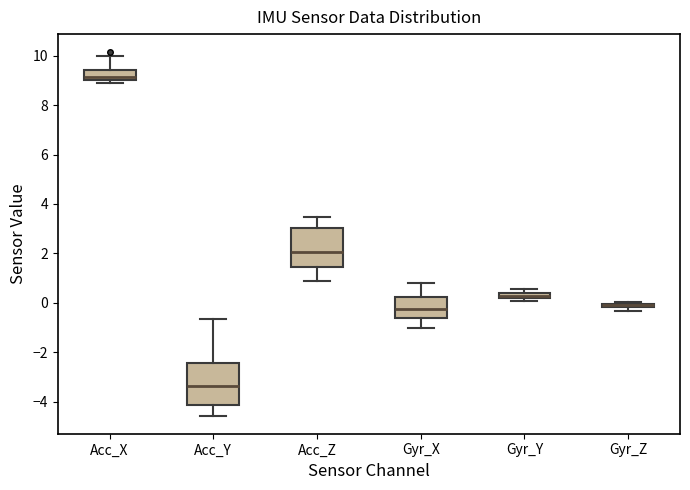

Where is the lower edge of the box for Gyr_Z on the y-axis? The values are not printed on the chart, so give them approximately, as read against the axis.

-0.2